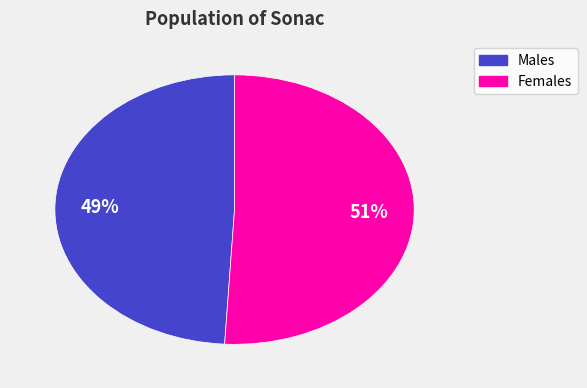

Does any single category account for the majority?

Yes